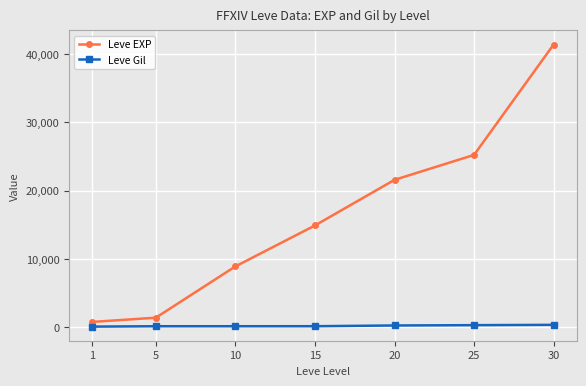

What is the value of the Leve Gil point at the 2nd from the left?

169